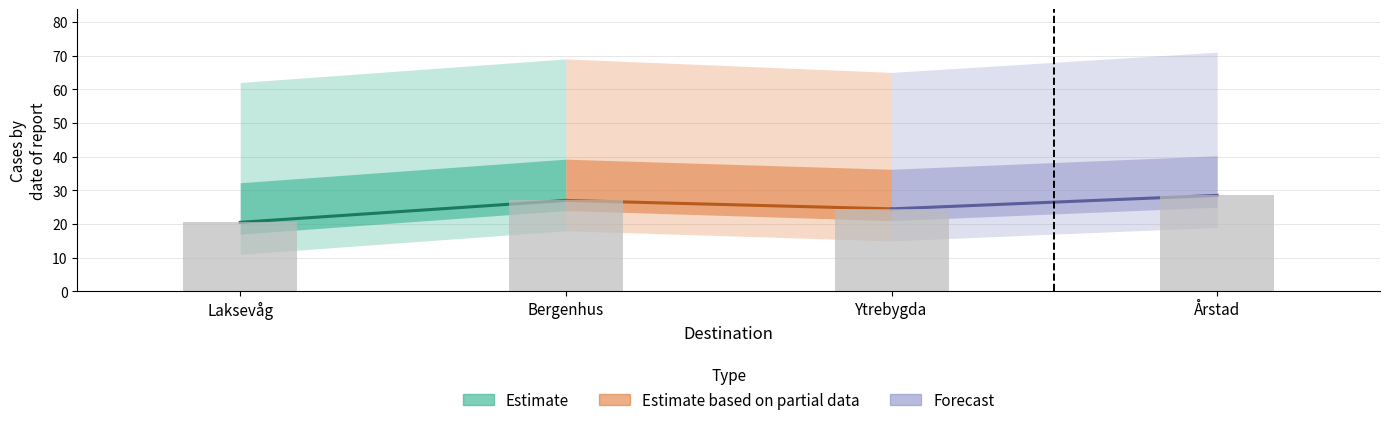

What is the minimum value shown in the chart?

20.5